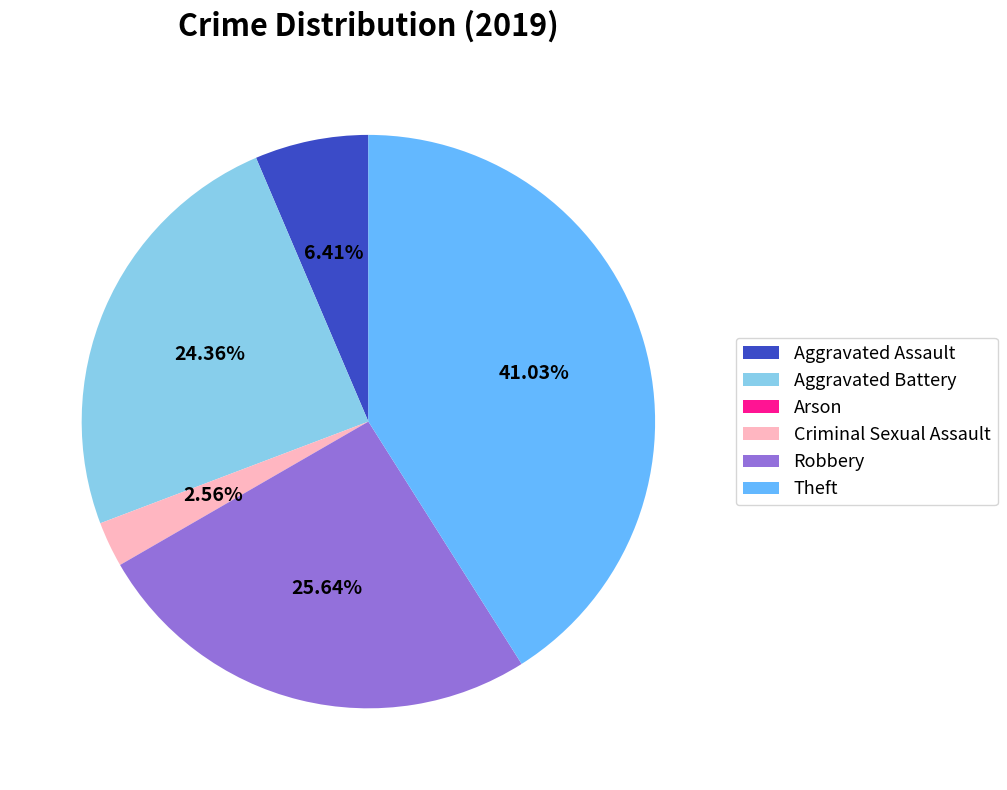

What is the largest slice in the pie chart?

Theft